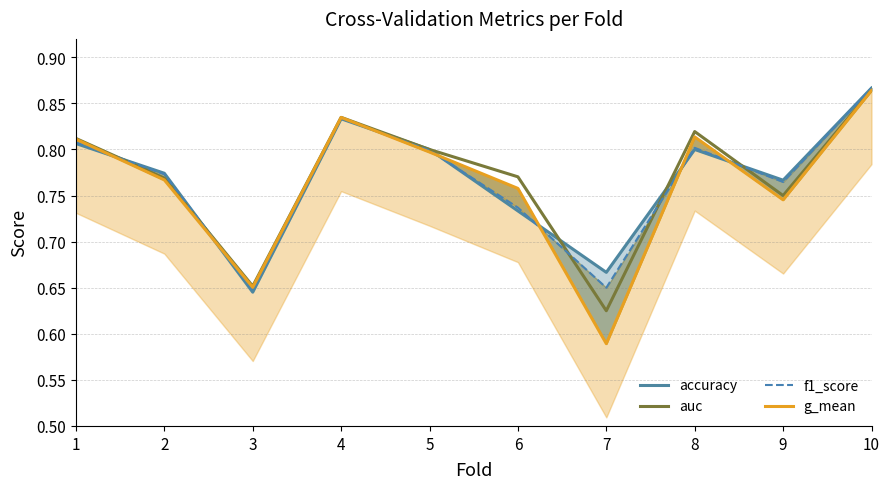

Between which two adjacent categories do f1_score and accuracy first intersect?

1 and 2